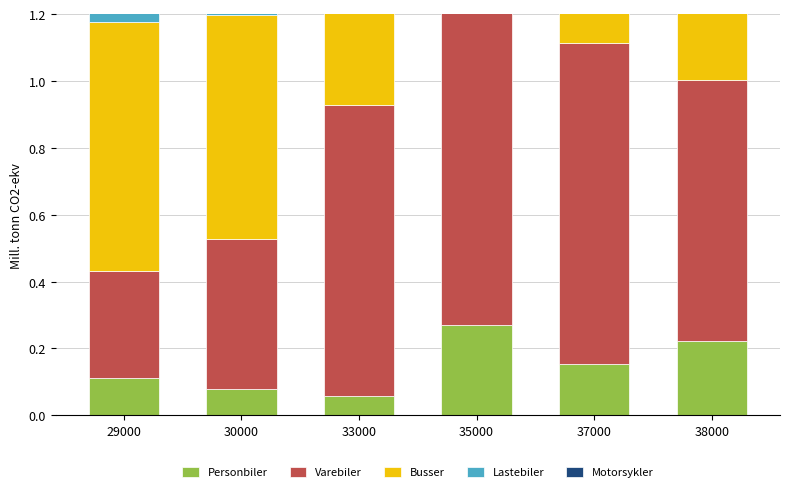

What is the difference between the second highest and minimum values in the Motorsykler series?

0.6